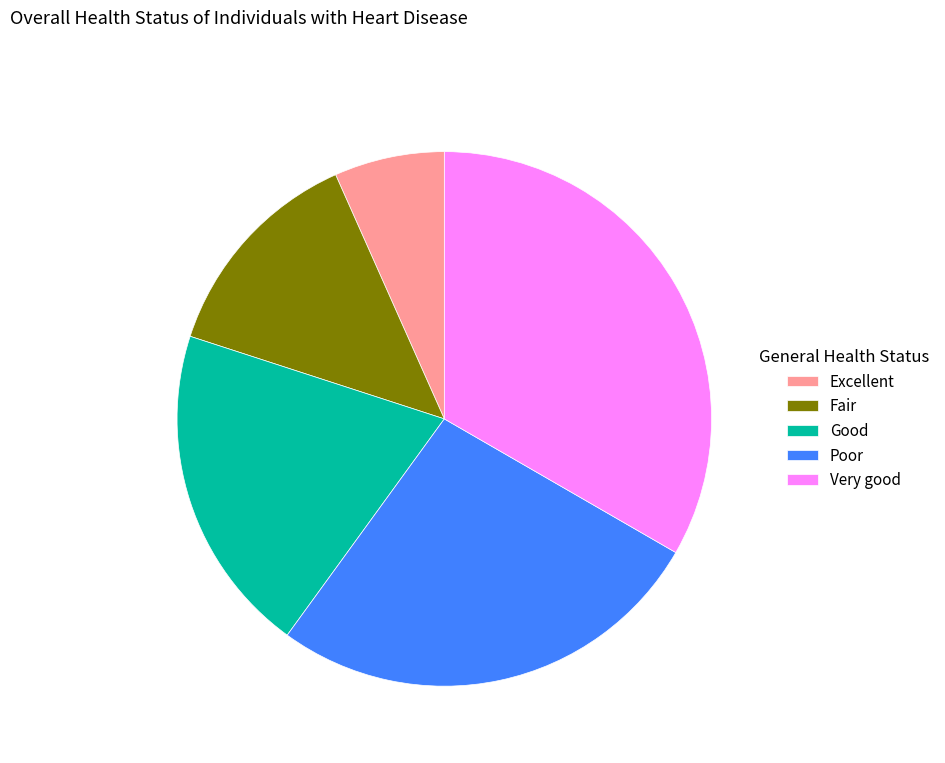

The Very good slice represents 33% of the pie. True or false?

True